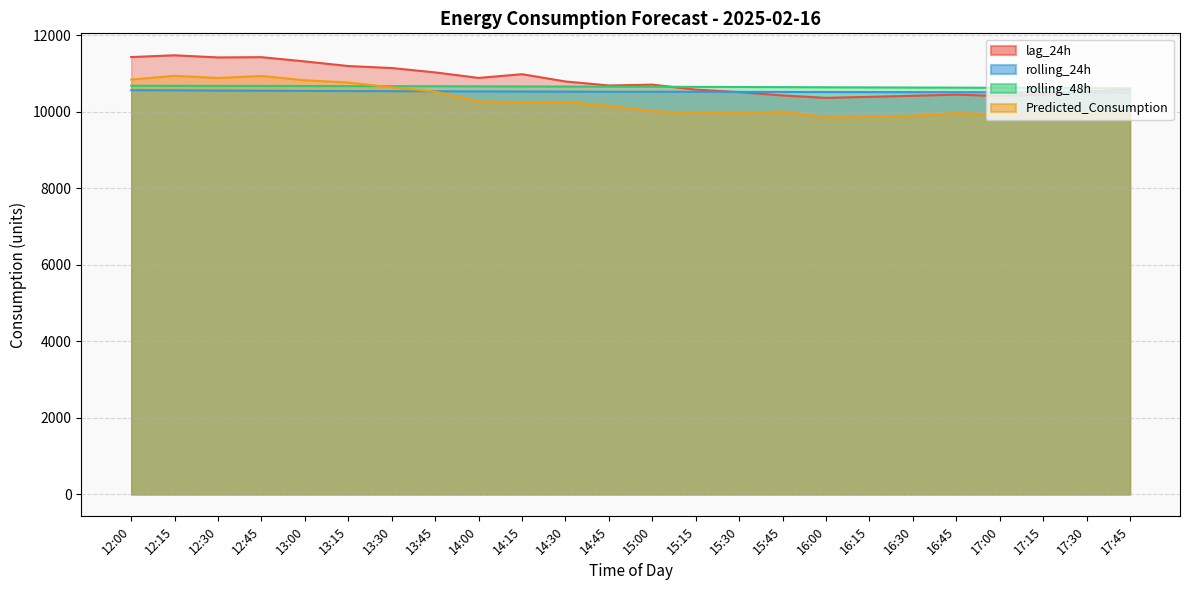

What value does the rolling_48h series have at 17:45?

10611.3